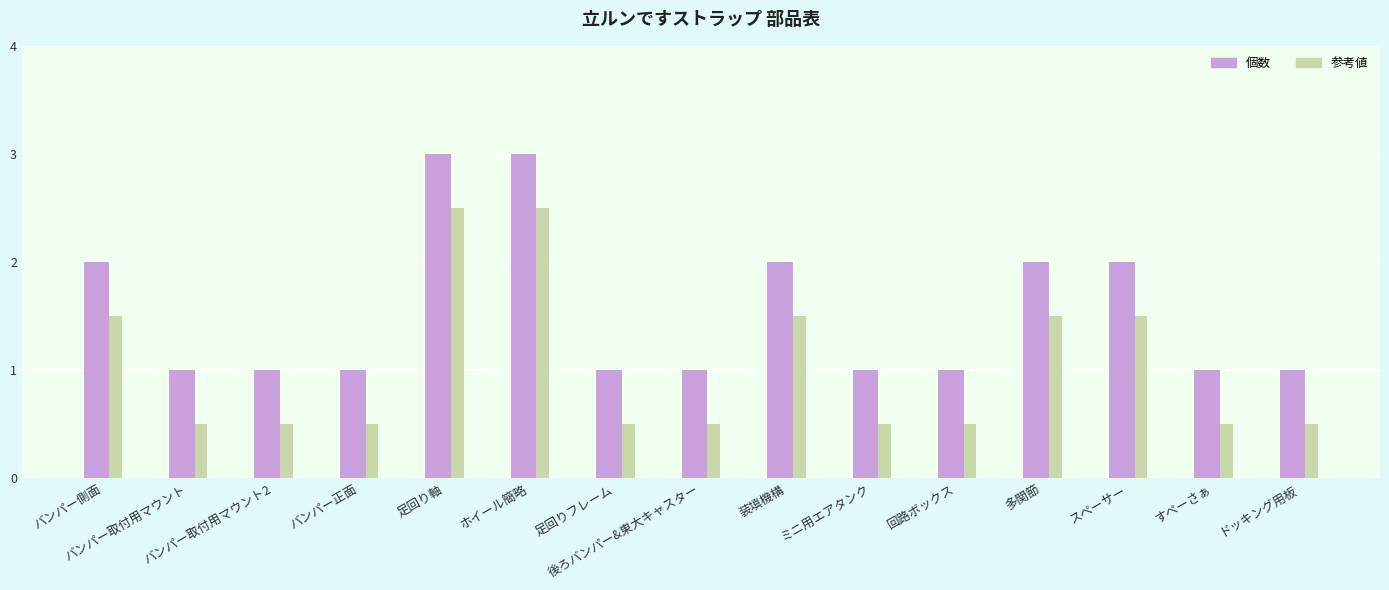

What is the maximum value shown in the chart?

3.0